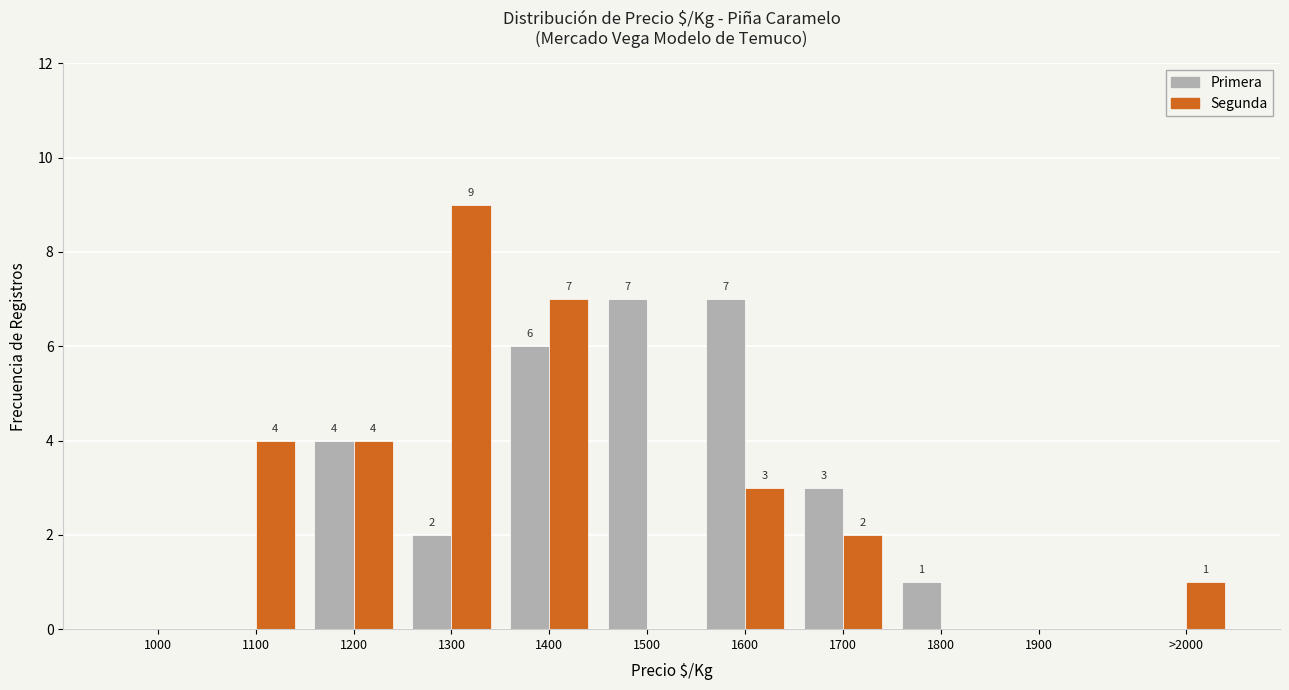

Reading left to right, transcribe all the data shown in this chart.

Primera: 1000=0	1100=0	1200=4	1300=2	1400=6	1500=7	1600=7	1700=3	1800=1	1900=0	>2000=0
Segunda: 1000=0	1100=4	1200=4	1300=9	1400=7	1500=0	1600=3	1700=2	1800=0	1900=0	>2000=1